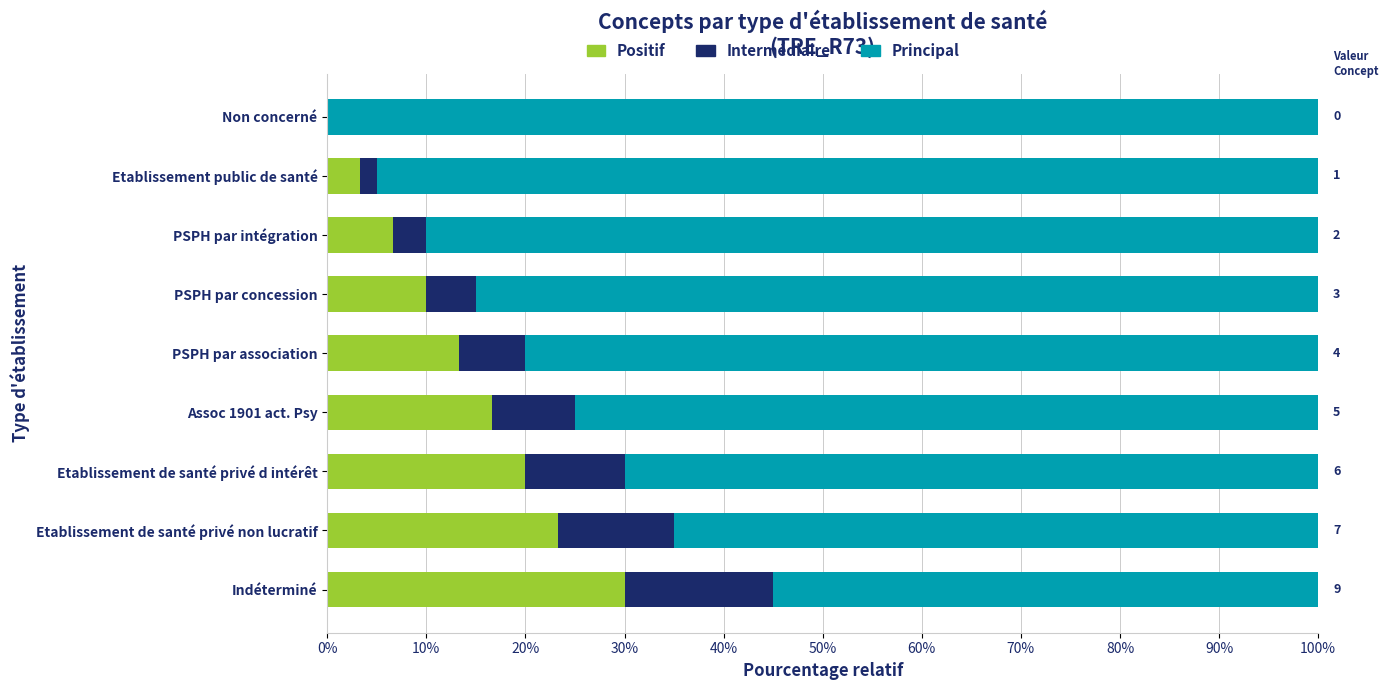

Which category has the highest value in the Positif series?

Indéterminé